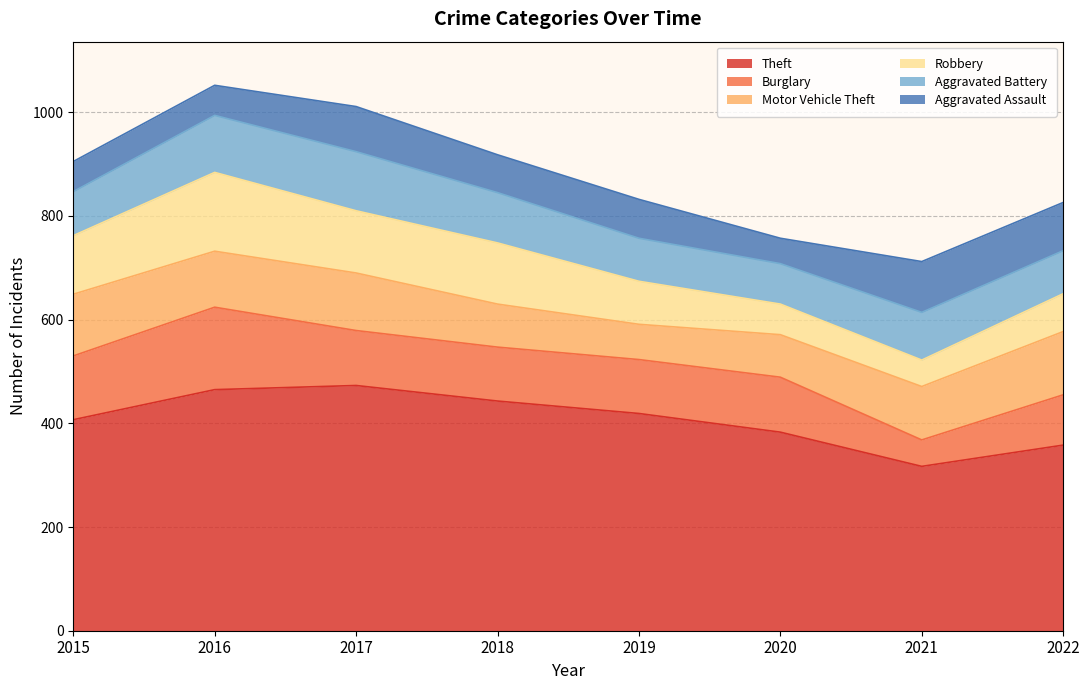

How many data points in Motor Vehicle Theft are above 108?

3